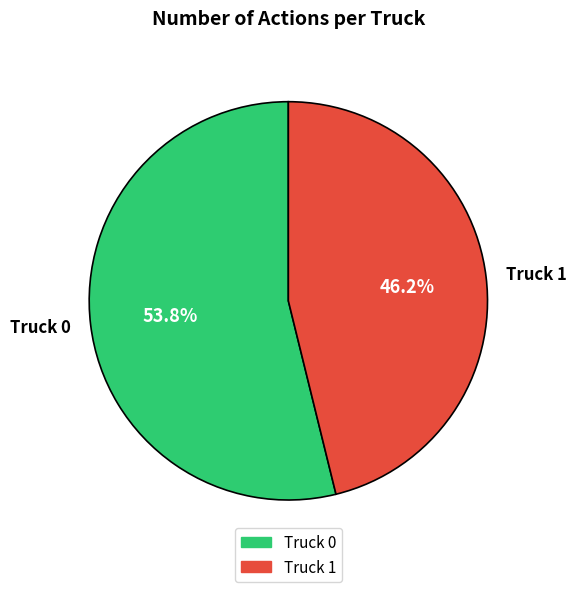

What percentage is the Truck 0 slice, to the nearest percent?

54%